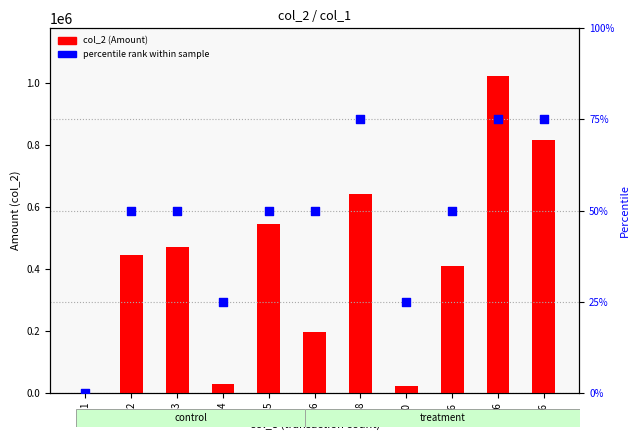

Is the value of col_2 (Amount) at 2 greater than the value of percentile rank within sample at 1?

Yes